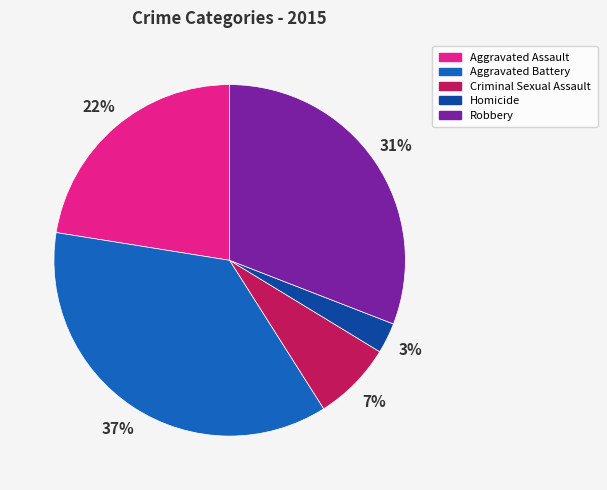

Is the sum of Homicide and Criminal Sexual Assault greater than half?

No